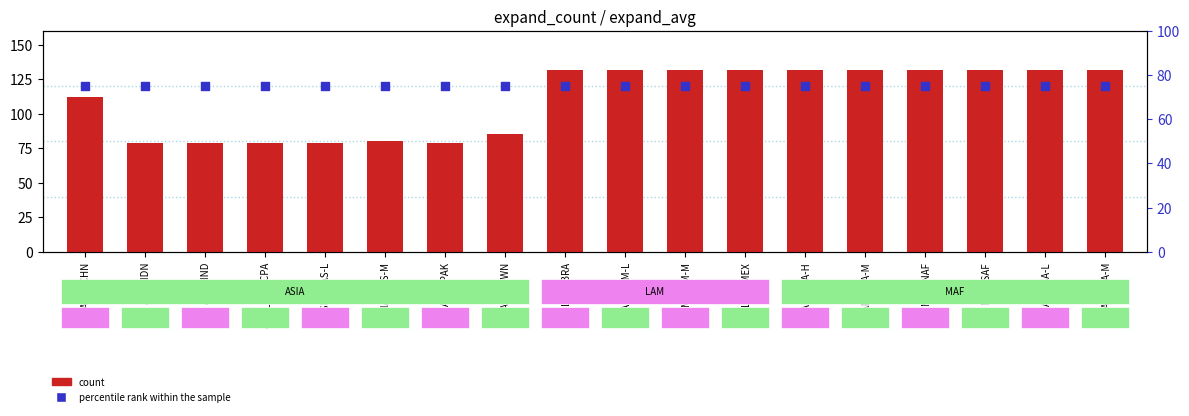

Which series contains the highest Y value?

count